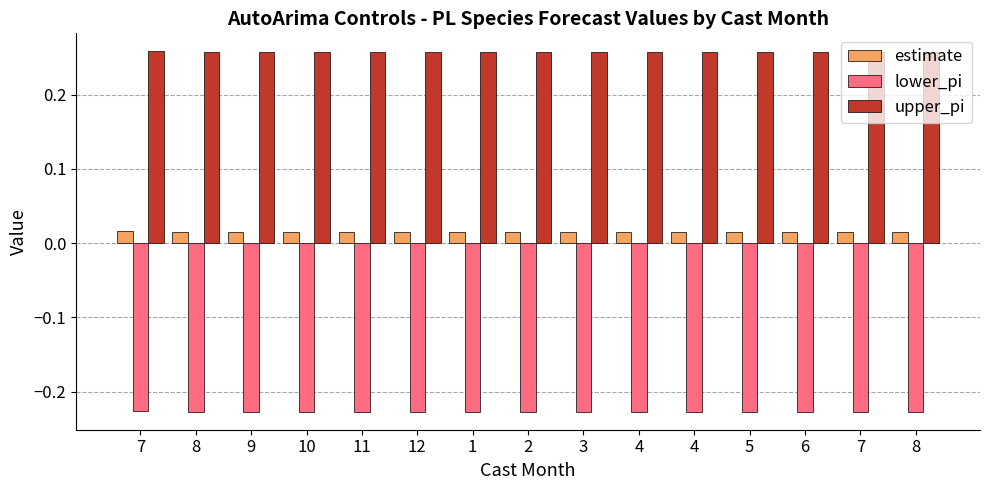

Rank the series by their maximum value, from highest to lowest.

upper_pi, estimate, lower_pi